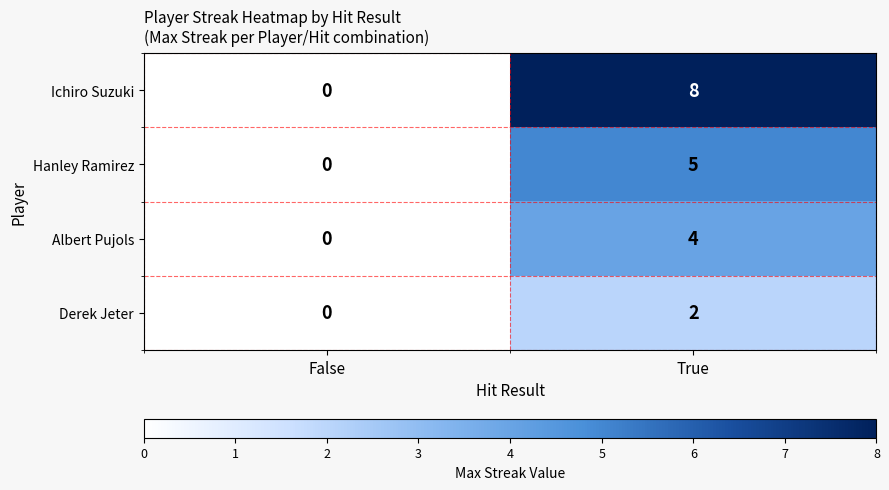

Reading left to right, what are all the values shown in this chart?

Ichiro Suzuki: 0	8
Hanley Ramirez: 0	5
Albert Pujols: 0	4
Derek Jeter: 0	2